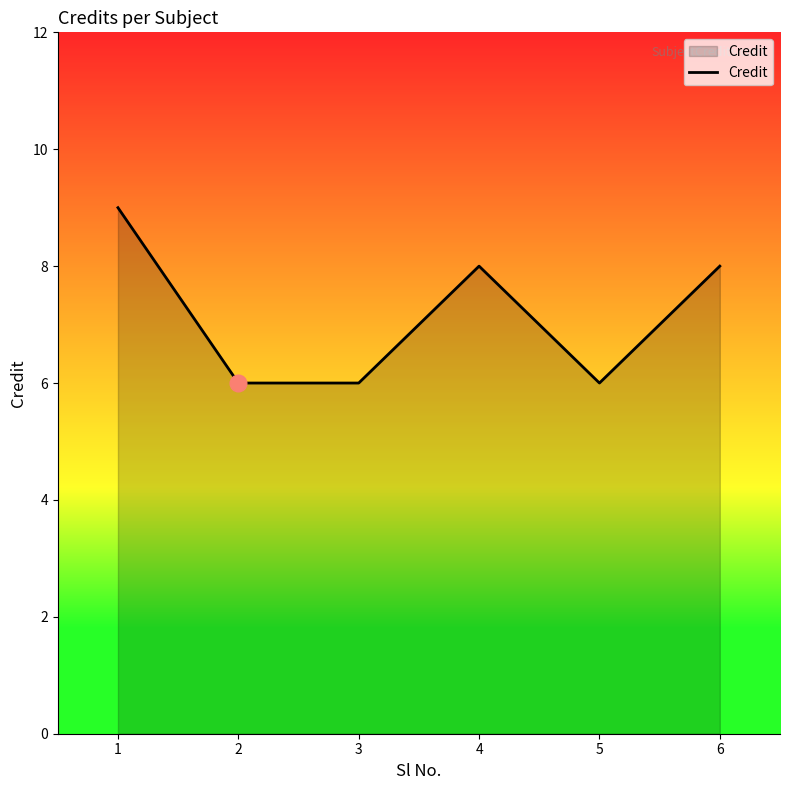

How many values are below 8?

3